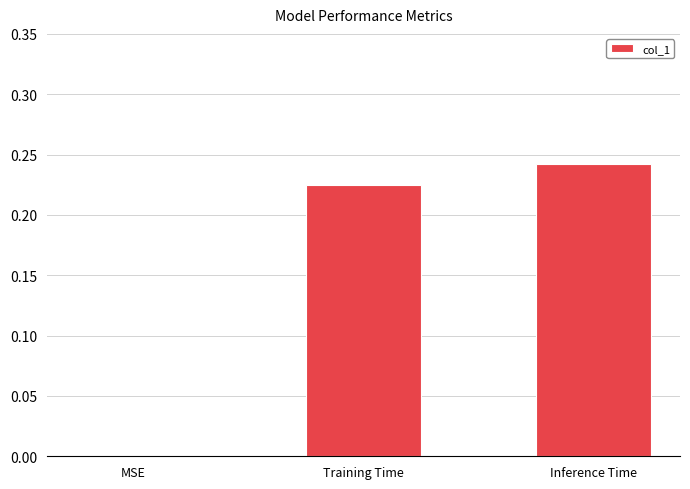

The chart shows a value of 0.0 at MSE. True or false?

True